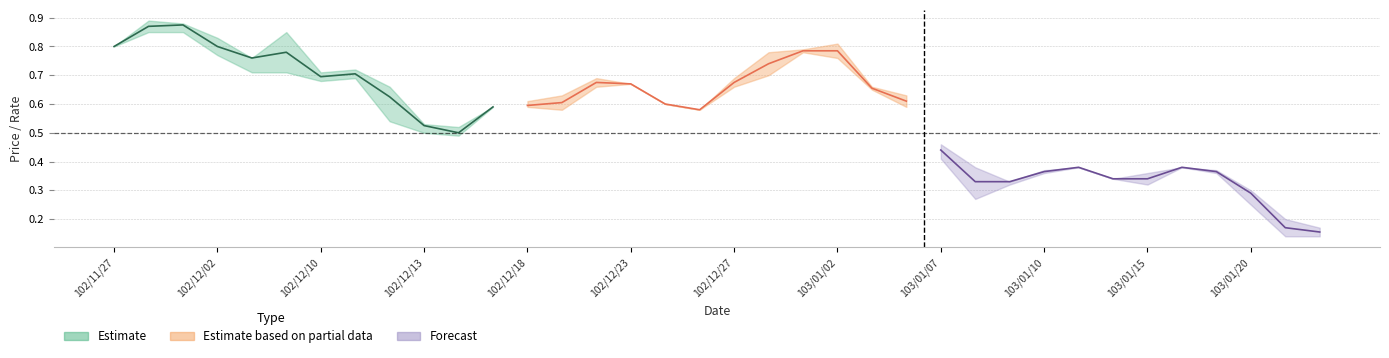

Reading left to right, what are all the values shown in this chart?

col_3_open: 102/11/27=0.8	102/11/28=0.9	102/11/29=0.9	102/12/02=0.8	102/12/06=0.8	102/12/09=0.8	102/12/10=0.7	102/12/11=0.7	102/12/12=0.7	102/12/13=0.5	102/12/16=0.5	102/12/17=0.6	102/12/18=0.6	102/12/19=0.6	102/12/20=0.7	102/12/23=0.7	102/12/24=0.6	102/12/26=0.6	102/12/27=0.7	102/12/30=0.7	102/12/31=0.8	103/01/02=0.8	103/01/03=0.7	103/01/06=0.6	103/01/07=0.5	103/01/08=0.4	103/01/09=0.3	103/01/10=0.4	103/01/13=0.4	103/01/14=0.3	103/01/15=0.3	103/01/16=0.4	103/01/17=0.4	103/01/20=0.3	103/01/21=0.2	103/01/22=0.1
col_4_high: 102/11/27=0.8	102/11/28=0.9	102/11/29=0.9	102/12/02=0.8	102/12/06=0.8	102/12/09=0.8	102/12/10=0.7	102/12/11=0.7	102/12/12=0.7	102/12/13=0.5	102/12/16=0.5	102/12/17=0.6	102/12/18=0.6	102/12/19=0.6	102/12/20=0.7	102/12/23=0.7	102/12/24=0.6	102/12/26=0.6	102/12/27=0.7	102/12/30=0.8	102/12/31=0.8	103/01/02=0.8	103/01/03=0.7	103/01/06=0.6	103/01/07=0.5	103/01/08=0.4	103/01/09=0.3	103/01/10=0.4	103/01/13=0.4	103/01/14=0.3	103/01/15=0.4	103/01/16=0.4	103/01/17=0.4	103/01/20=0.3	103/01/21=0.2	103/01/22=0.2
col_5_low: 102/11/27=0.8	102/11/28=0.8	102/11/29=0.8	102/12/02=0.8	102/12/06=0.7	102/12/09=0.7	102/12/10=0.7	102/12/11=0.7	102/12/12=0.5	102/12/13=0.5	102/12/16=0.5	102/12/17=0.6	102/12/18=0.6	102/12/19=0.6	102/12/20=0.7	102/12/23=0.7	102/12/24=0.6	102/12/26=0.6	102/12/27=0.7	102/12/30=0.7	102/12/31=0.8	103/01/02=0.8	103/01/03=0.7	103/01/06=0.6	103/01/07=0.4	103/01/08=0.3	103/01/09=0.3	103/01/10=0.4	103/01/13=0.4	103/01/14=0.3	103/01/15=0.3	103/01/16=0.4	103/01/17=0.4	103/01/20=0.2	103/01/21=0.1	103/01/22=0.1
col_6_close: 102/11/27=0.8	102/11/28=0.8	102/11/29=0.9	102/12/02=0.8	102/12/06=0.8	102/12/09=0.7	102/12/10=0.7	102/12/11=0.7	102/12/12=0.6	102/12/13=0.5	102/12/16=0.5	102/12/17=0.6	102/12/18=0.6	102/12/19=0.6	102/12/20=0.7	102/12/23=0.7	102/12/24=0.6	102/12/26=0.6	102/12/27=0.7	102/12/30=0.8	102/12/31=0.8	103/01/02=0.8	103/01/03=0.7	103/01/06=0.6	103/01/07=0.4	103/01/08=0.3	103/01/09=0.3	103/01/10=0.4	103/01/13=0.4	103/01/14=0.3	103/01/15=0.4	103/01/16=0.4	103/01/17=0.4	103/01/20=0.3	103/01/21=0.1	103/01/22=0.2